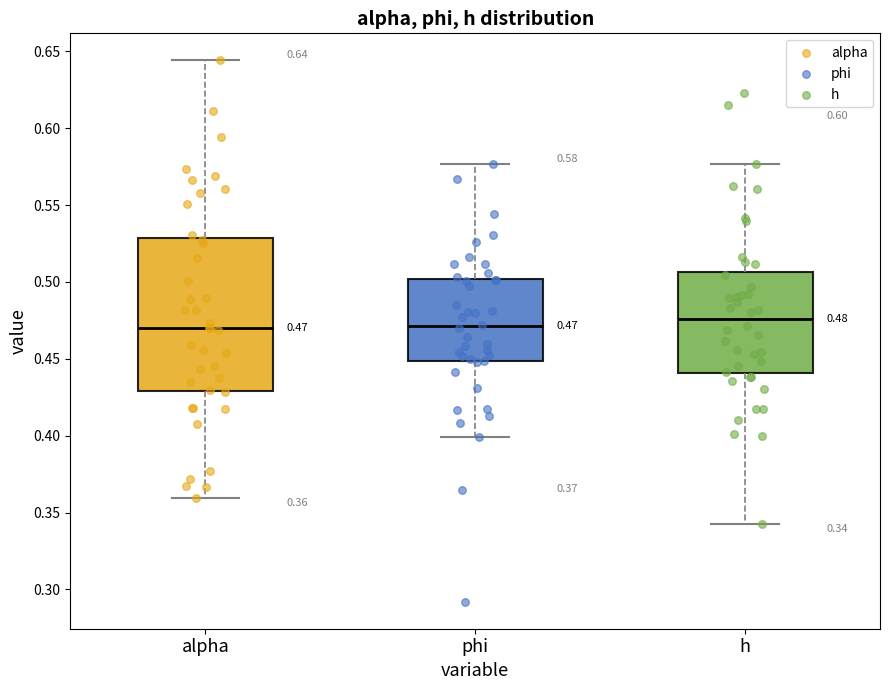

Which box is the tallest, from its lower edge to its upper edge?

alpha